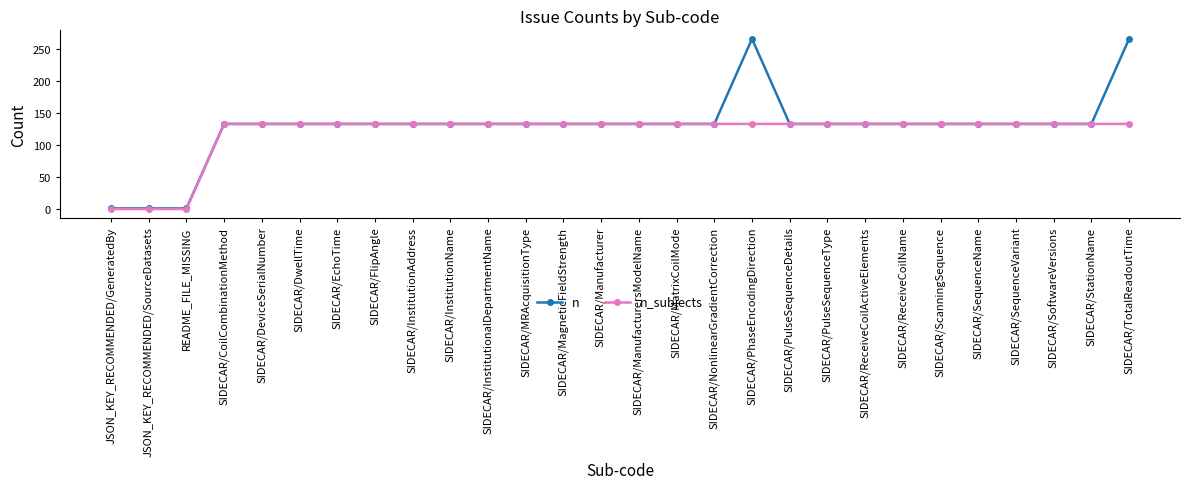

Which series changed the most between SIDECAR/SequenceName and SIDECAR/TotalReadoutTime?

n